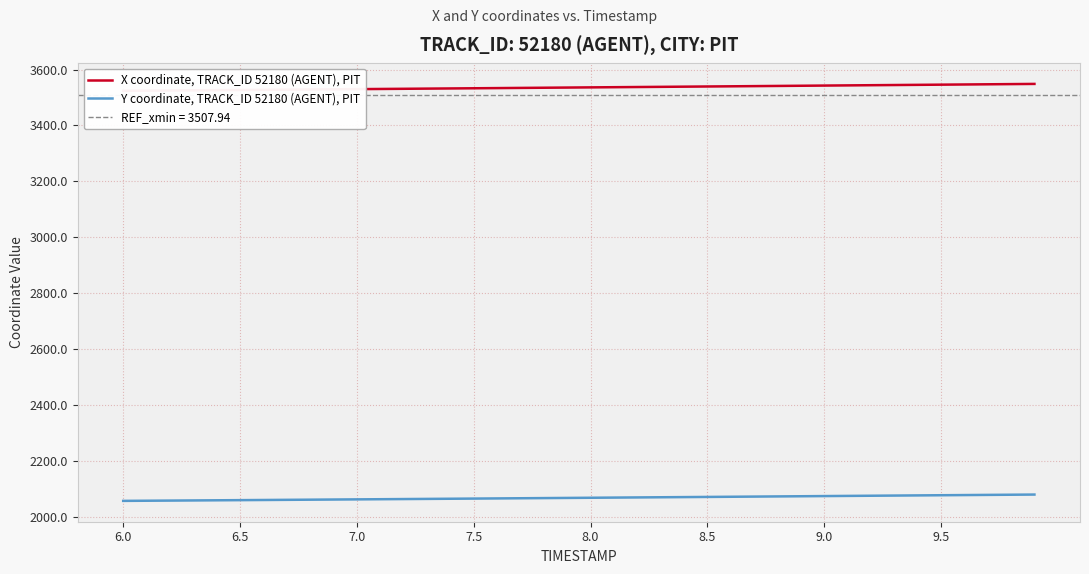

What is the lowest value of the Y coordinate, TRACK_ID 52180 (AGENT), PIT series?

2056.7